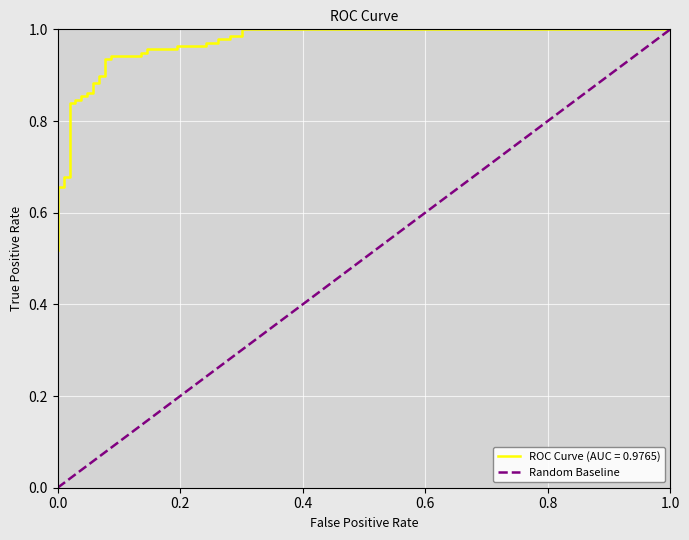

Reading left to right, list all the values displayed in this chart.

0	1